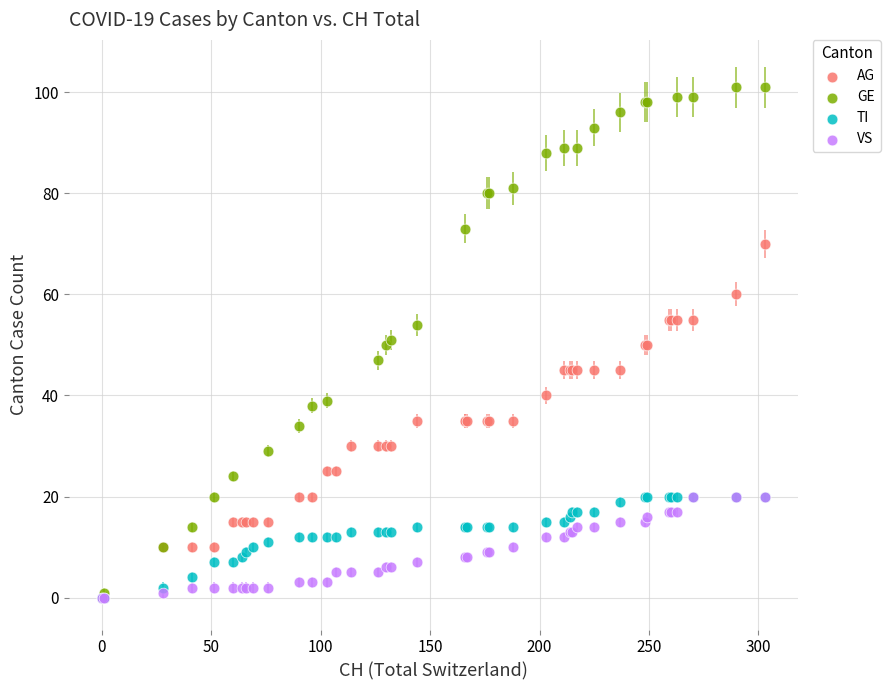

What are all the series names shown in the legend?

AG, GE, TI, VS